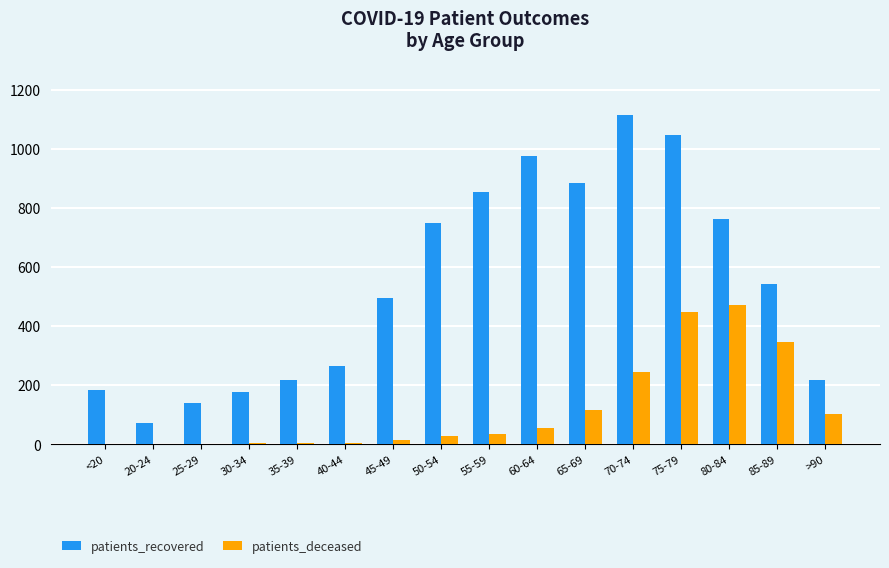

Which label corresponds to the largest value in the chart?

70-74